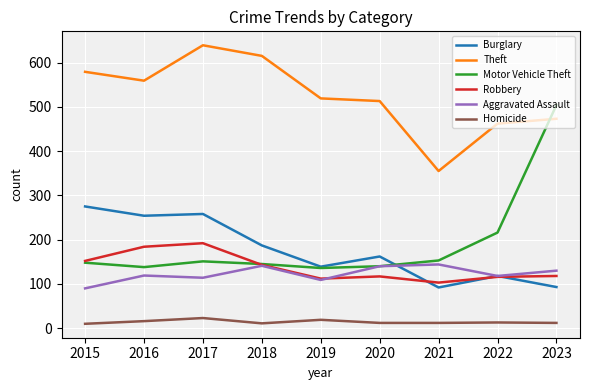

Rank the series by their maximum value, from highest to lowest.

Theft, Motor Vehicle Theft, Burglary, Robbery, Aggravated Assault, Homicide